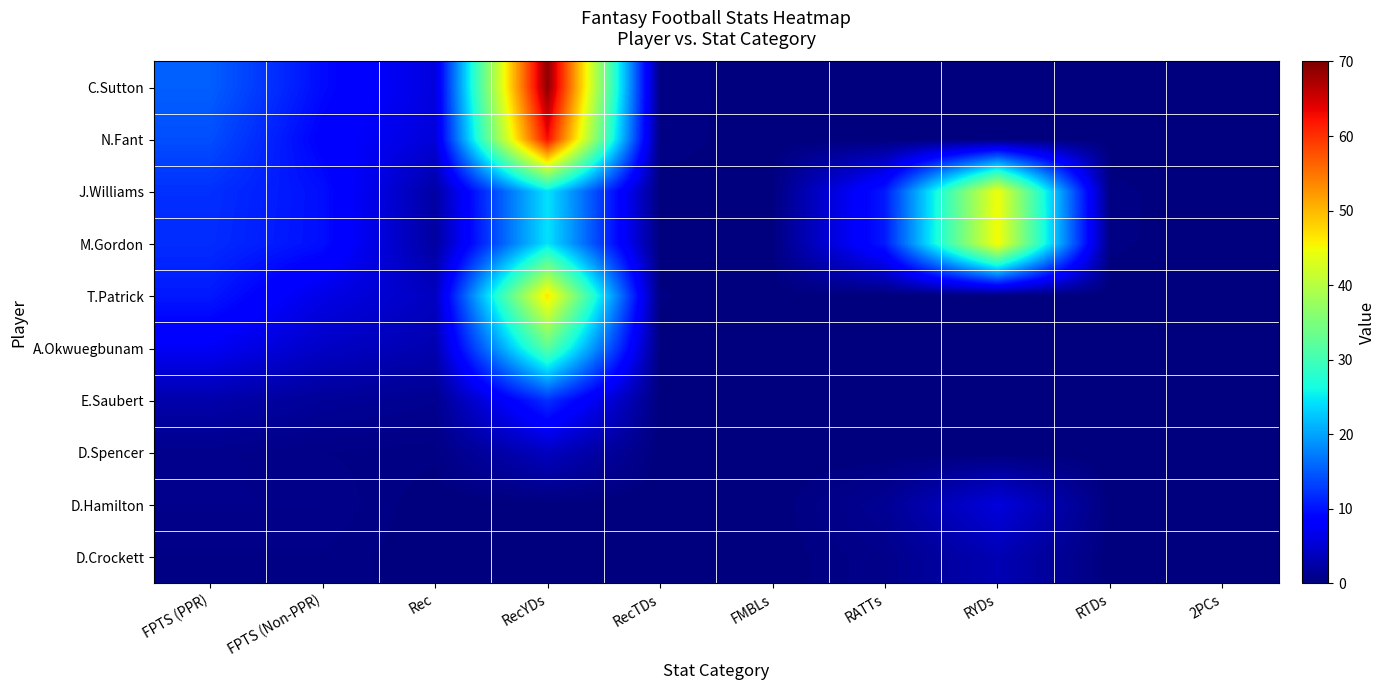

Reading right to left, extract all data points from this chart.

C.Sutton: 2PCs=0.0	RTDs=0.0	RYDs=0.0	RATTs=0.0	FMBLs=0.1	RecTDs=0.5	RecYDs=69.0	Rec=5.9	FPTS (Non-PPR)=9.5	FPTS (PPR)=15.4
N.Fant: 2PCs=0.0	RTDs=0.0	RYDs=0.0	RATTs=0.0	FMBLs=0.1	RecTDs=0.4	RecYDs=62.7	Rec=5.6	FPTS (Non-PPR)=8.6	FPTS (PPR)=14.2
J.Williams: 2PCs=0.0	RTDs=0.4	RYDs=44.8	RATTs=10.6	FMBLs=0.2	RecTDs=0.1	RecYDs=24.3	Rec=2.3	FPTS (Non-PPR)=9.8	FPTS (PPR)=12.1
M.Gordon: 2PCs=0.0	RTDs=0.4	RYDs=45.2	RATTs=10.6	FMBLs=0.2	RecTDs=0.2	RecYDs=24.4	Rec=2.1	FPTS (Non-PPR)=9.7	FPTS (PPR)=11.8
T.Patrick: 2PCs=0.0	RTDs=0.0	RYDs=0.0	RATTs=0.0	FMBLs=0.1	RecTDs=0.3	RecYDs=46.6	Rec=4.1	FPTS (Non-PPR)=6.4	FPTS (PPR)=10.5
A.Okwuegbunam: 2PCs=0.0	RTDs=0.0	RYDs=0.0	RATTs=0.0	FMBLs=0.0	RecTDs=0.2	RecYDs=32.2	Rec=3.0	FPTS (Non-PPR)=4.4	FPTS (PPR)=7.4
E.Saubert: 2PCs=0.0	RTDs=0.0	RYDs=0.0	RATTs=0.0	FMBLs=0.0	RecTDs=0.1	RecYDs=12.1	Rec=1.1	FPTS (Non-PPR)=1.6	FPTS (PPR)=2.8
D.Spencer: 2PCs=0.0	RTDs=0.0	RYDs=0.0	RATTs=0.0	FMBLs=0.0	RecTDs=0.0	RecYDs=4.0	Rec=0.4	FPTS (Non-PPR)=0.5	FPTS (PPR)=0.9
D.Hamilton: 2PCs=0.0	RTDs=0.1	RYDs=5.8	RATTs=1.4	FMBLs=0.0	RecTDs=0.0	RecYDs=0.0	Rec=0.0	FPTS (Non-PPR)=0.8	FPTS (PPR)=0.8
D.Crockett: 2PCs=0.0	RTDs=0.0	RYDs=3.3	RATTs=0.8	FMBLs=0.0	RecTDs=0.0	RecYDs=0.0	Rec=0.0	FPTS (Non-PPR)=0.5	FPTS (PPR)=0.5